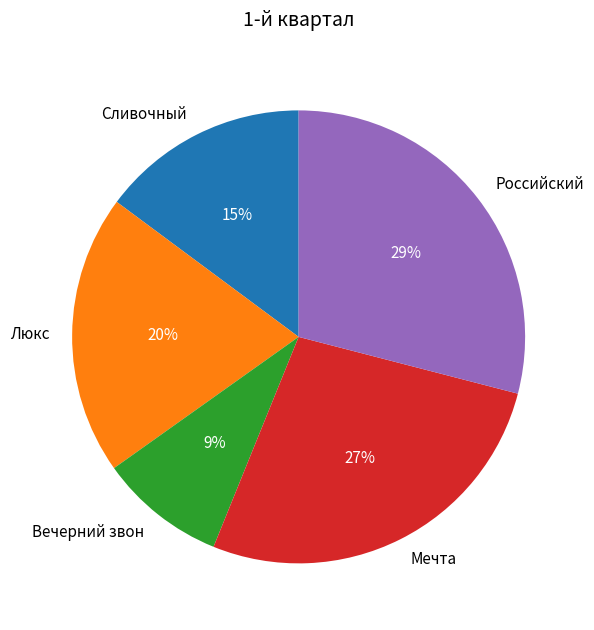

Count the number of slices in the pie.

5